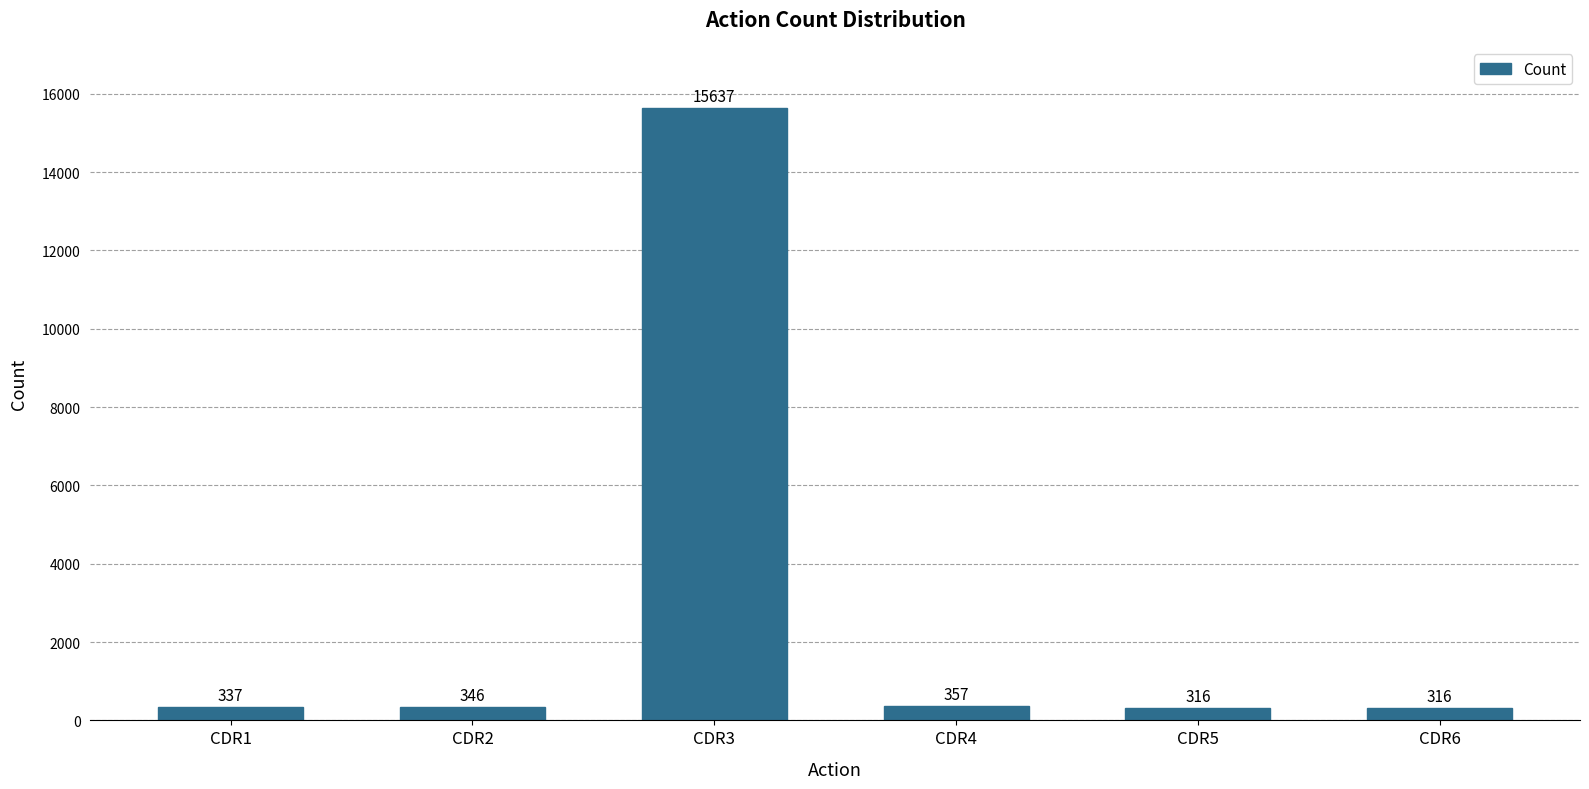

Does the chart contain any negative values?

No